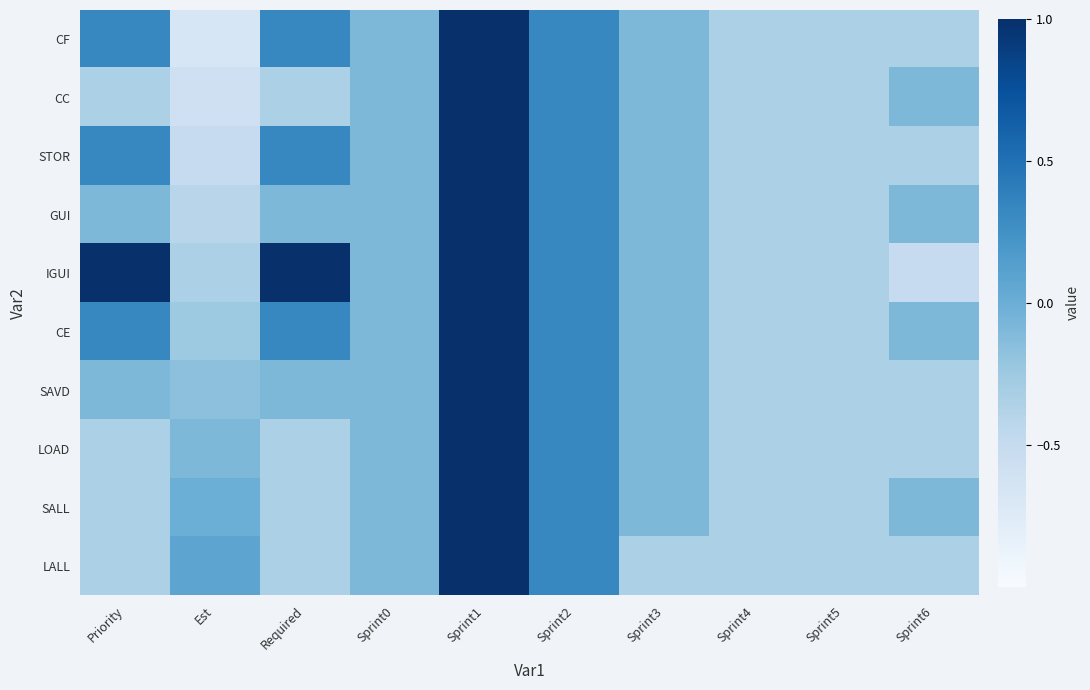

At which category is the sum across all series the highest?

Sprint1